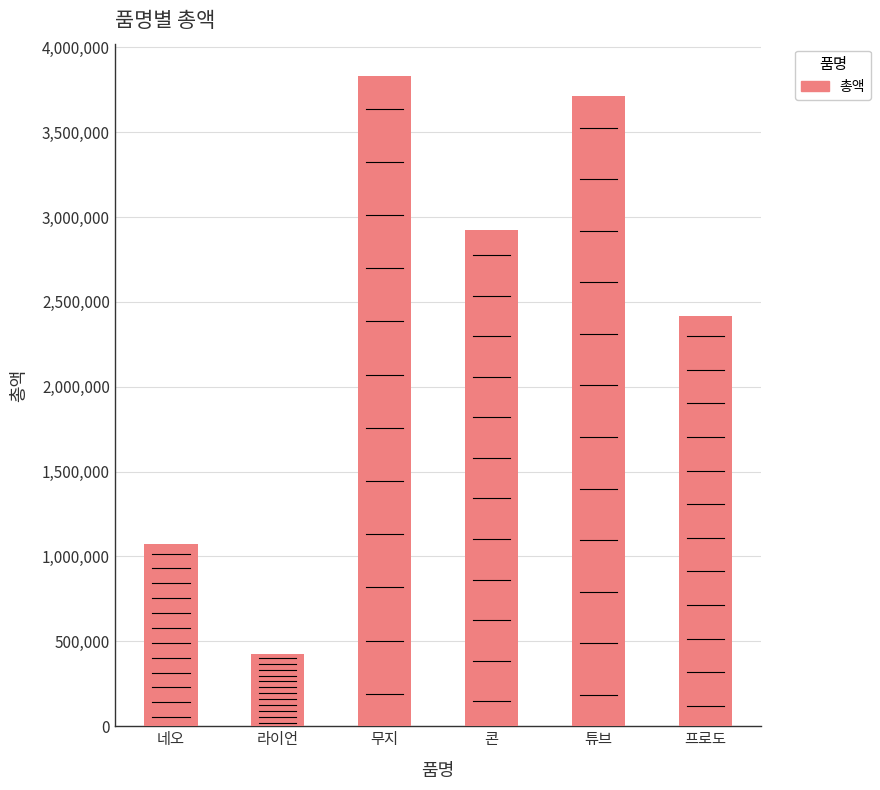

Approximately how many times larger is the value at 콘 compared to 무지?

0.8